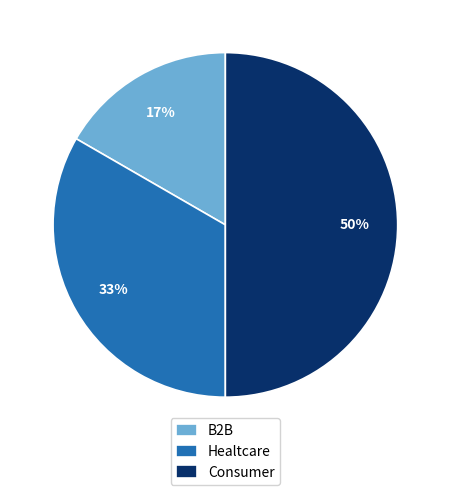

True or false: Healtcare accounts for 33% of the total.

True